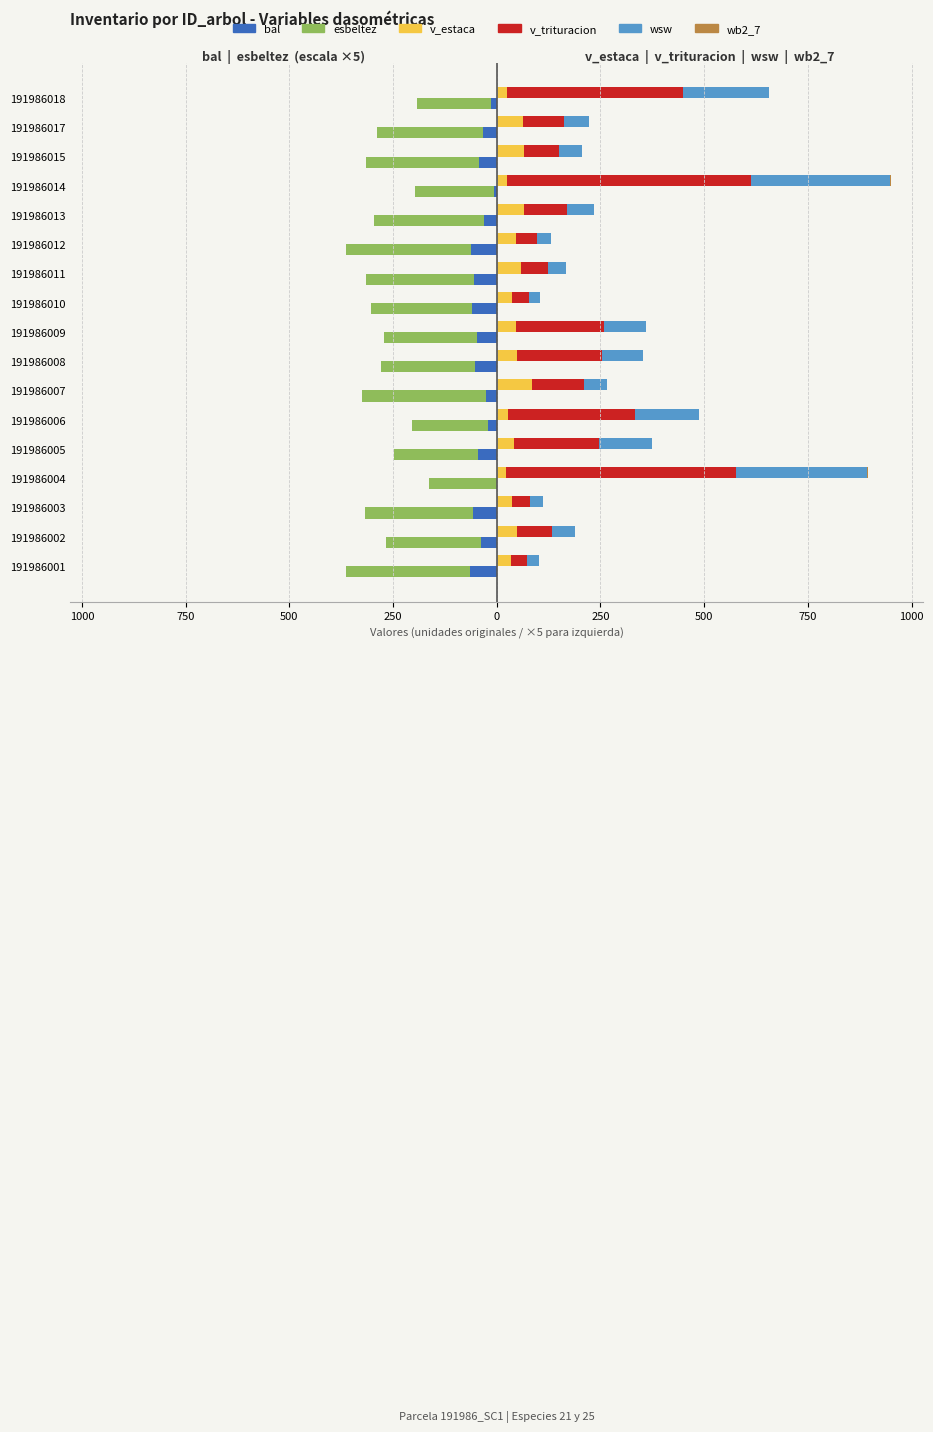

What is the average value of the bal series?

-38.7